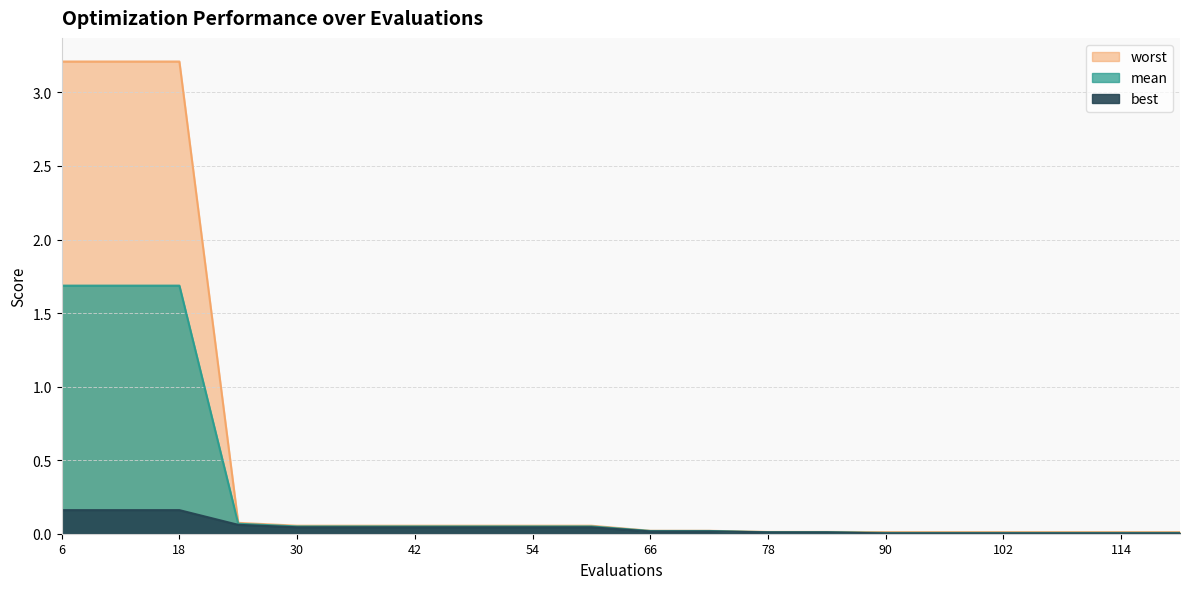

What is the average value of the worst series?

0.5